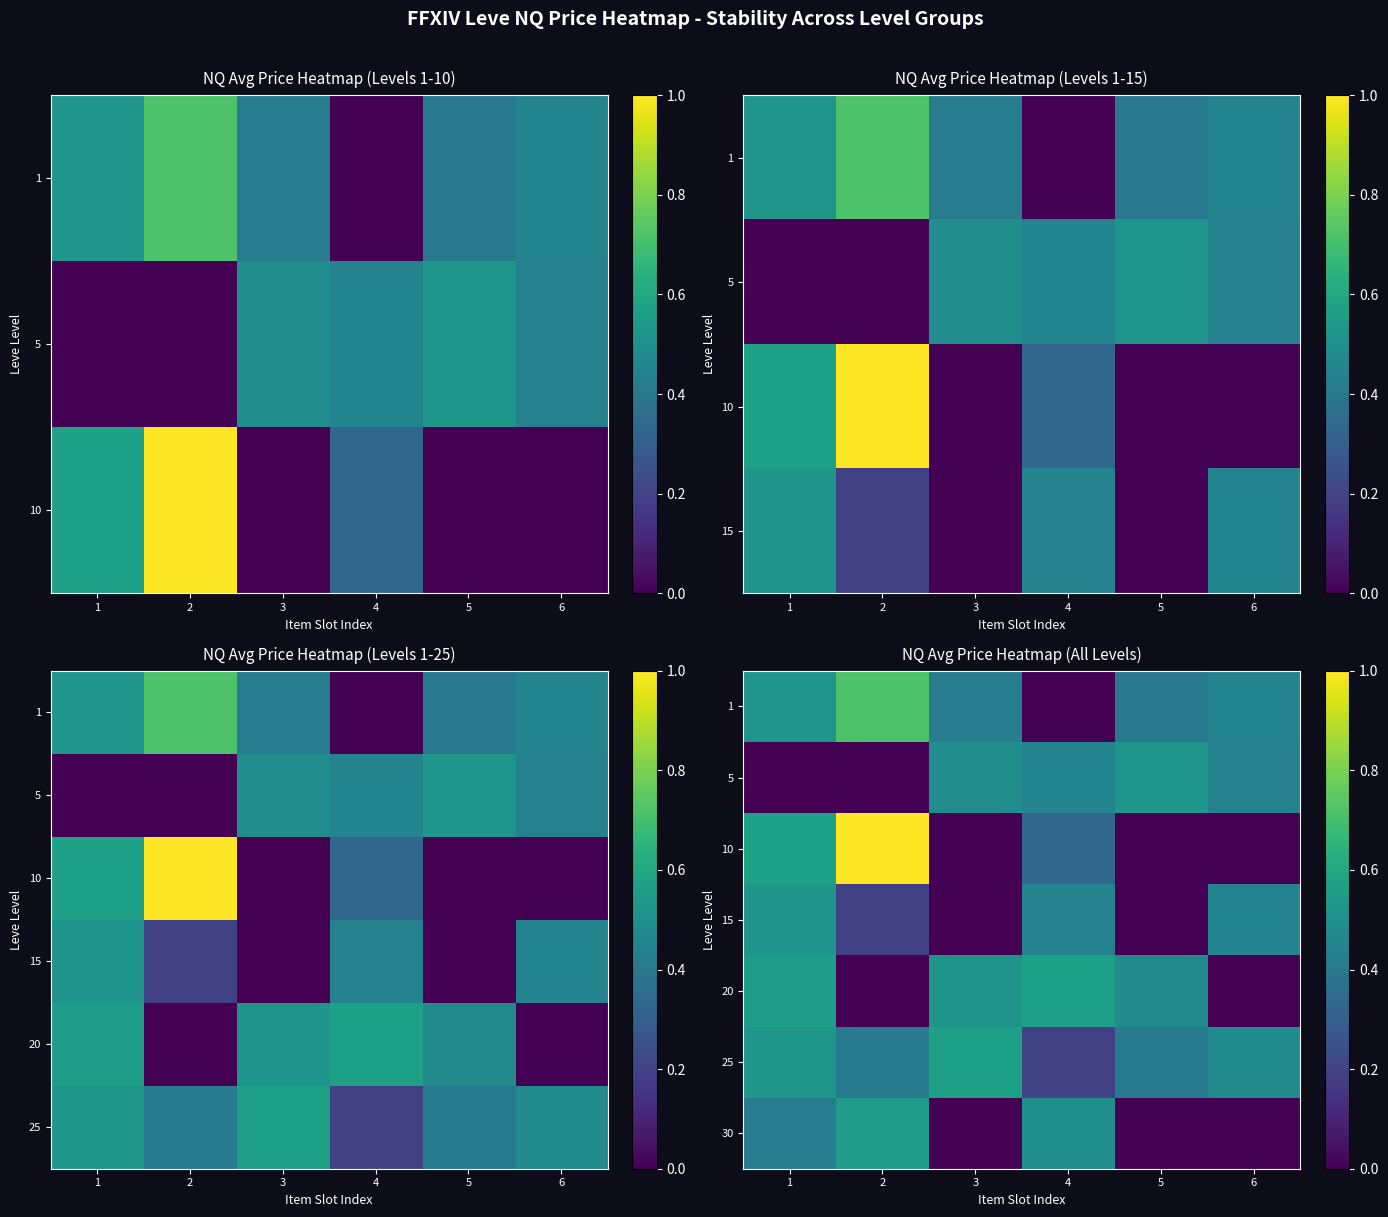

What is the sum of all 15 values?

1.6